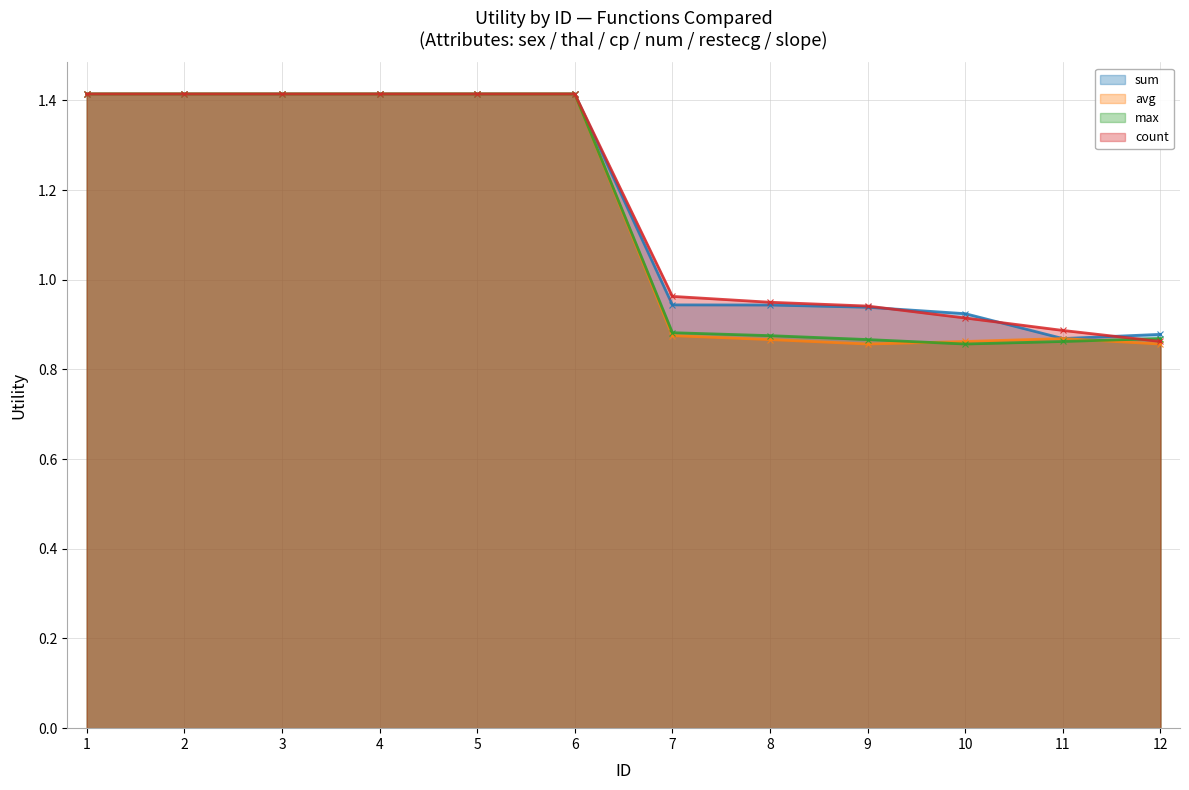

Does the chart have visible grid lines?

Yes